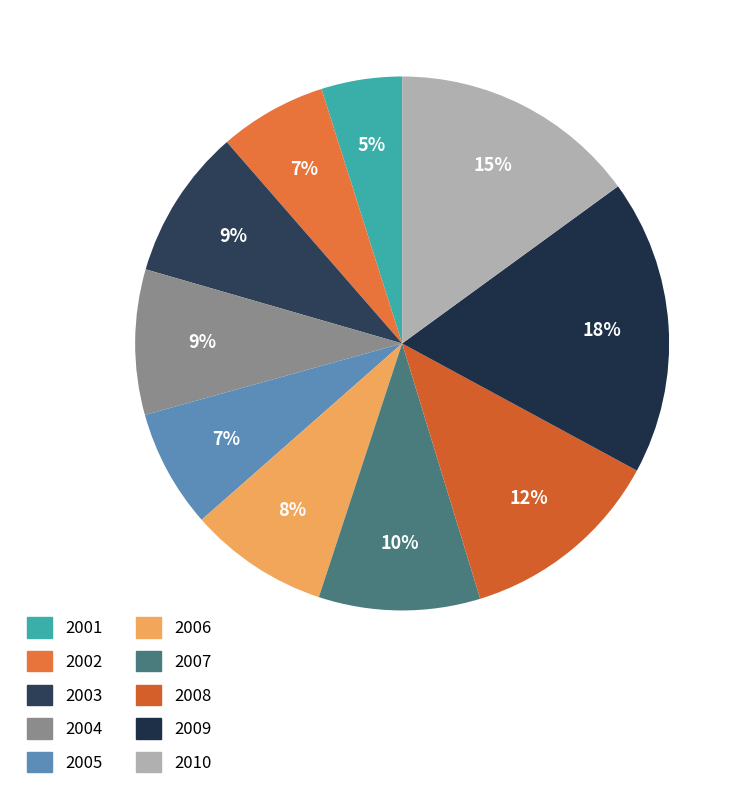

Is it true that 2004 is 15% of the pie?

False